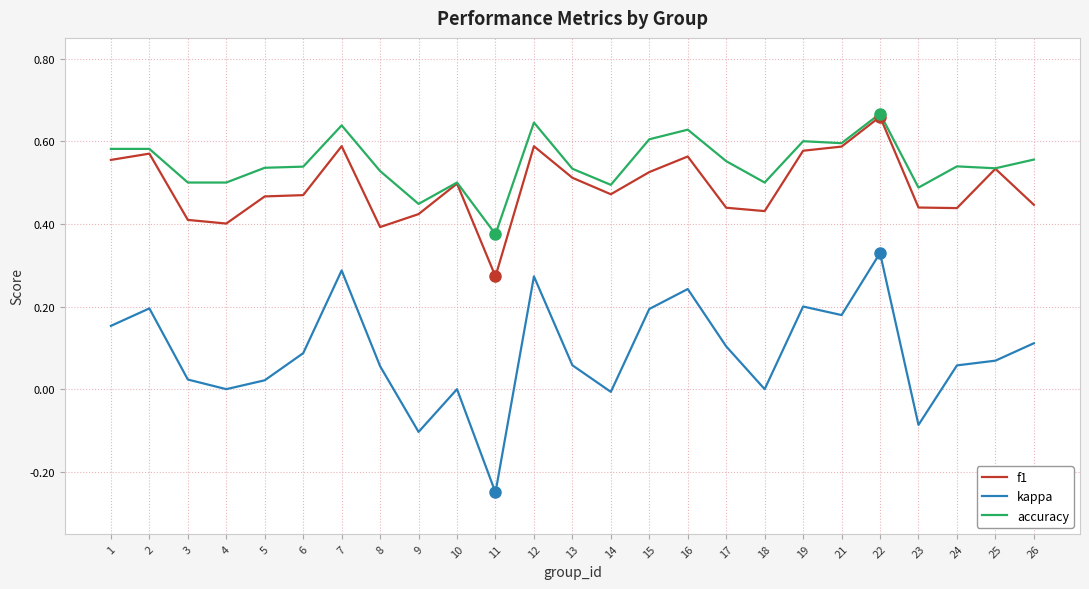

Which series has the widest spread of values?

kappa